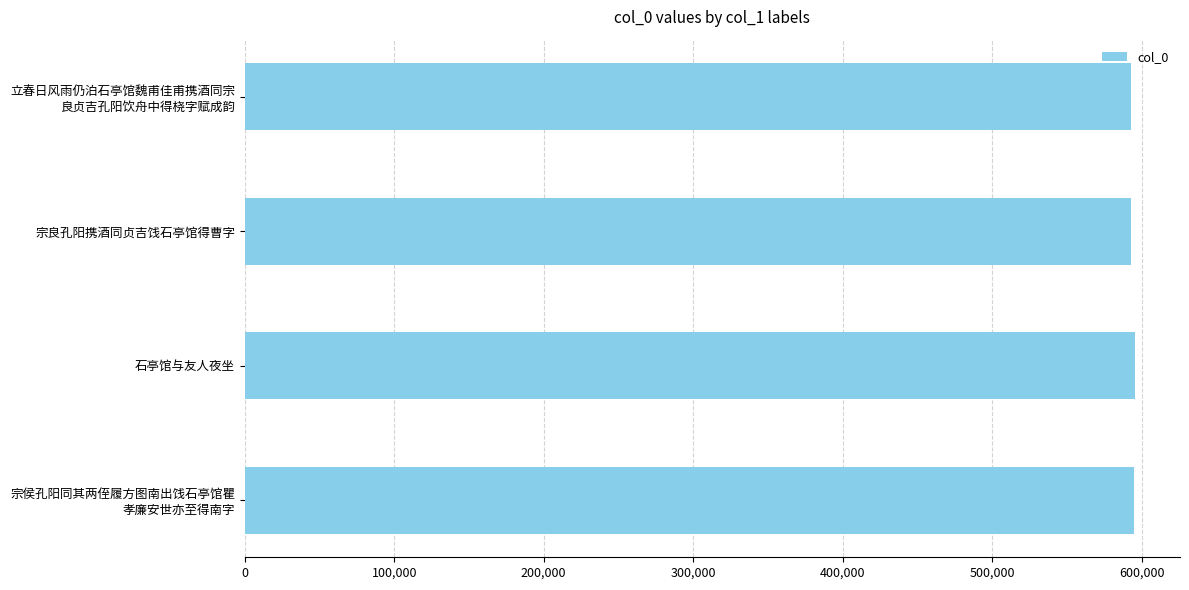

What is the sum of all values?

2376765